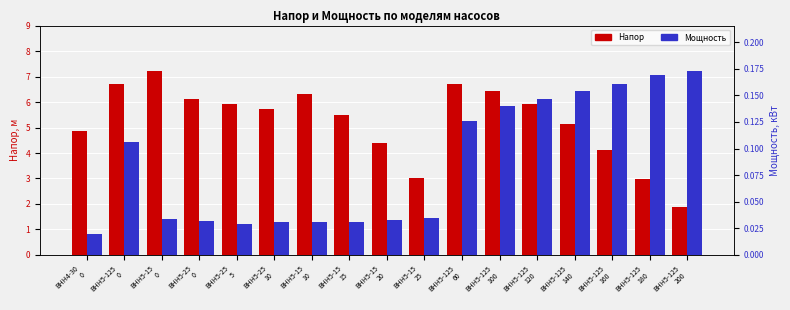

Which series has the widest spread of values?

Напор